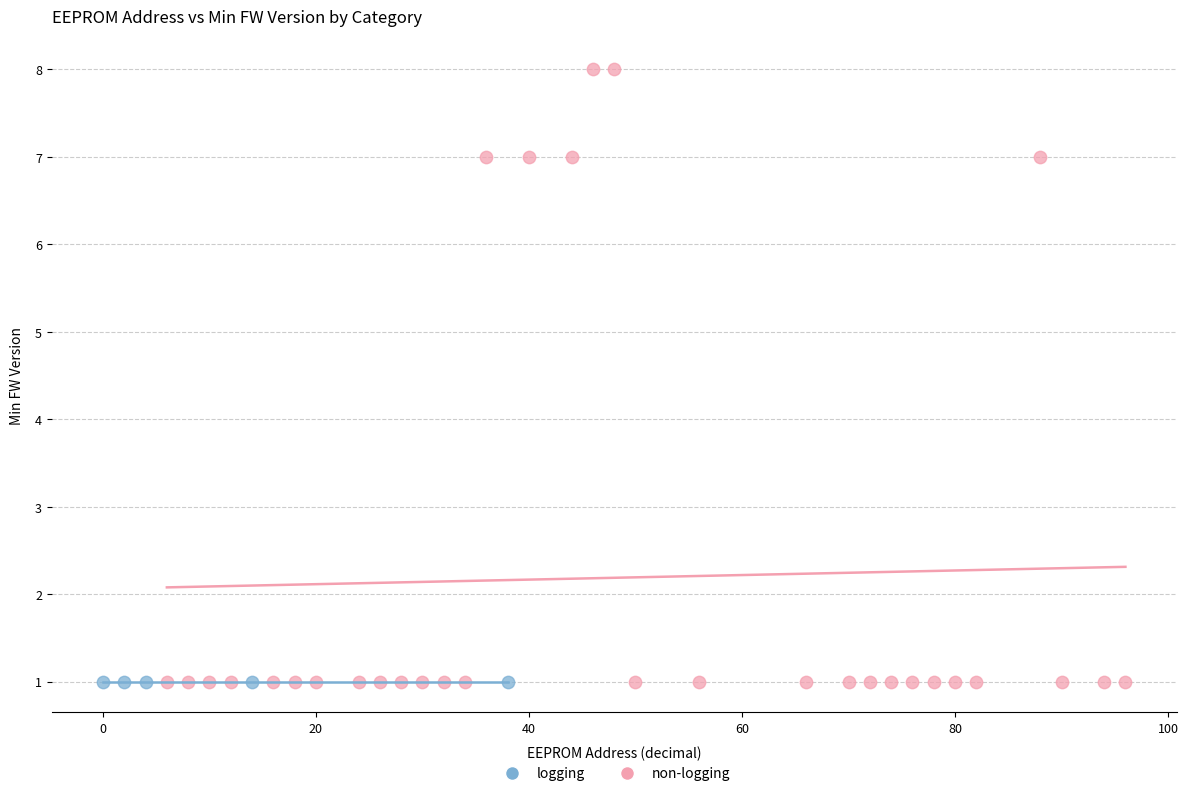

Which series contains the highest Y value?

non-logging